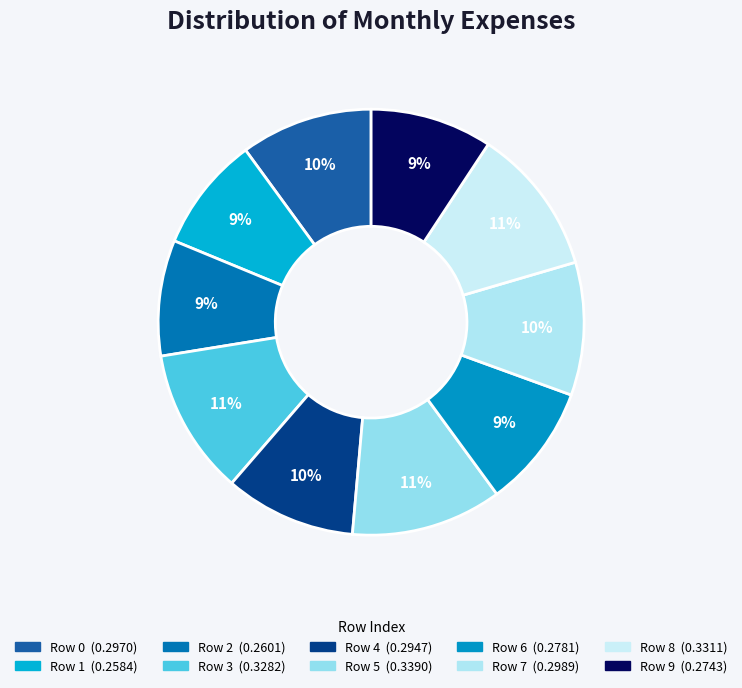

Is there a majority slice in this chart?

No